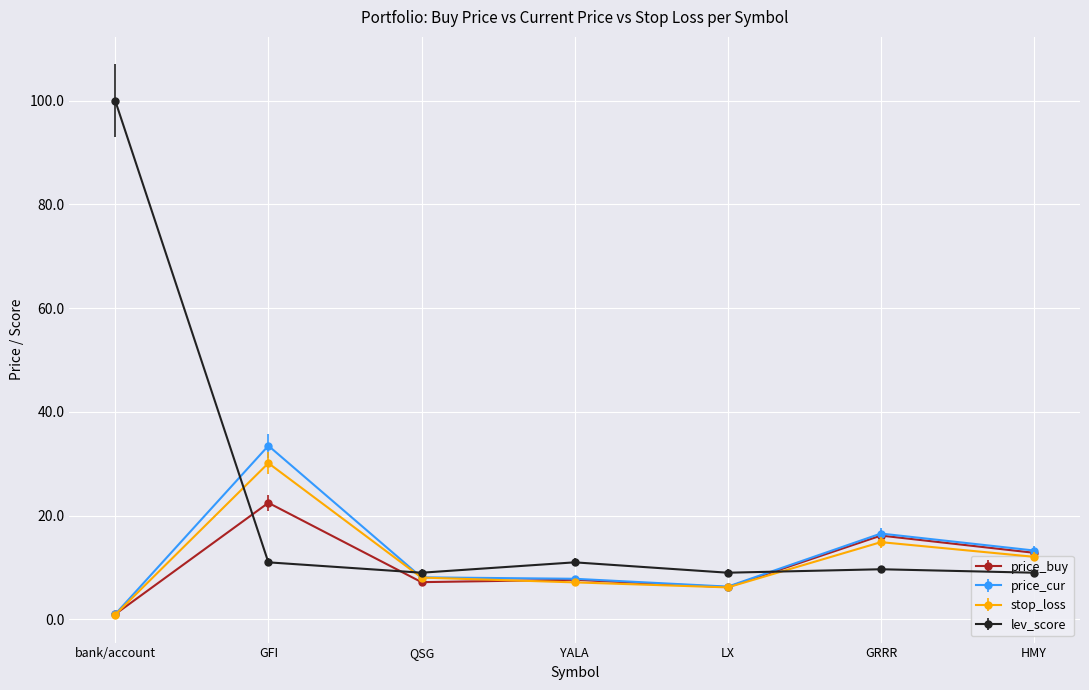

List the series in order of their peak value, highest first.

lev_score, price_cur, stop_loss, price_buy